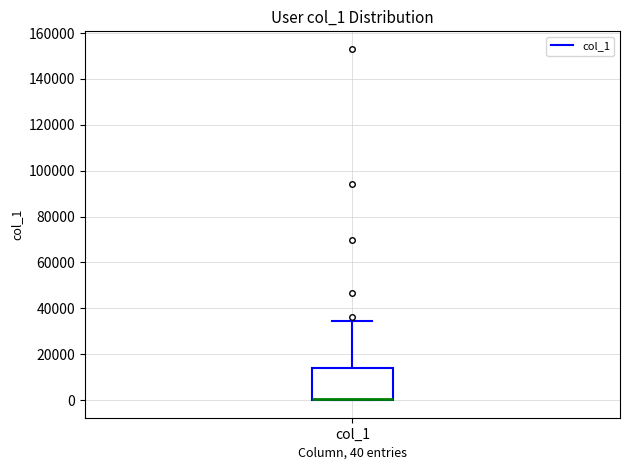

Where is the lower edge of the box for col_1 on the y-axis? The values are not printed on the chart, so give them approximately, as read against the axis.

0